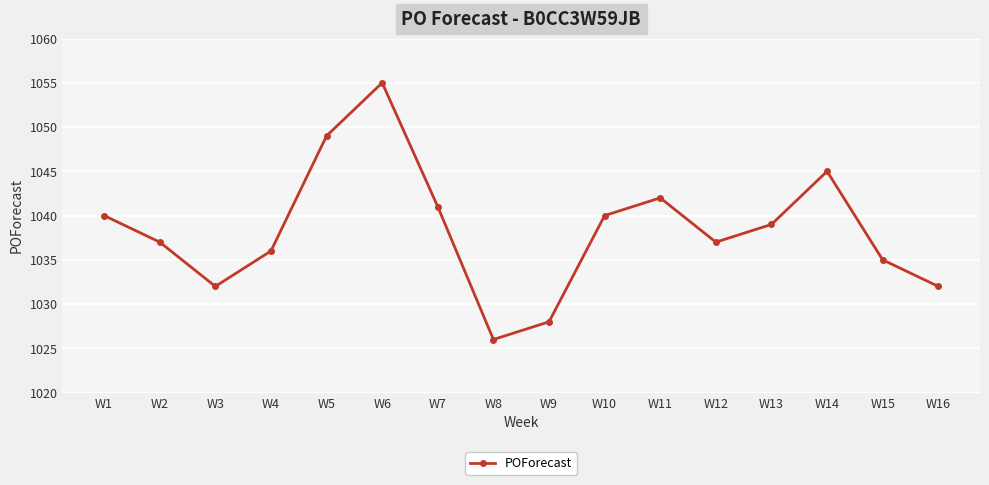

What value does the data have at W15, to the nearest 5?

1035